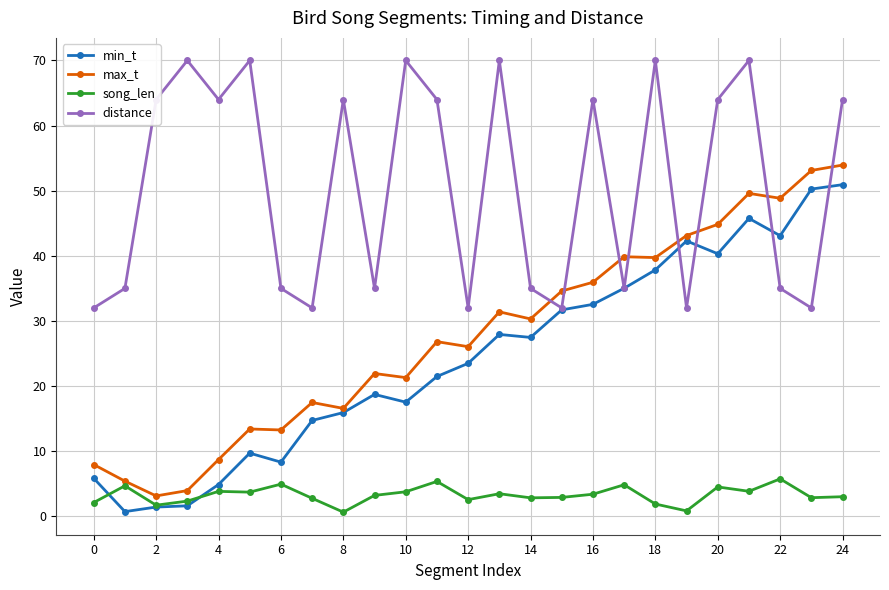

What is the average value of the song_len series?

3.3